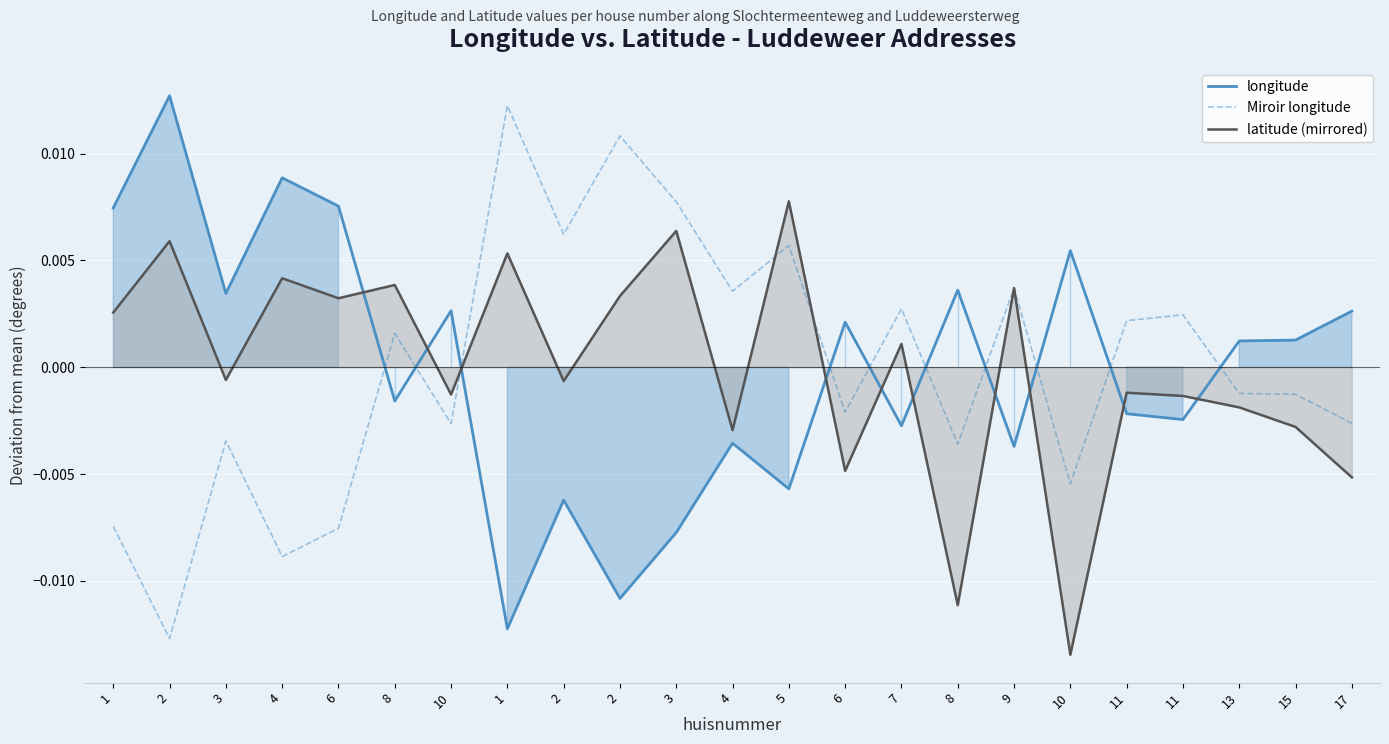

Is the value of longitude at 5 greater than the value of Miroir longitude at 3?

No